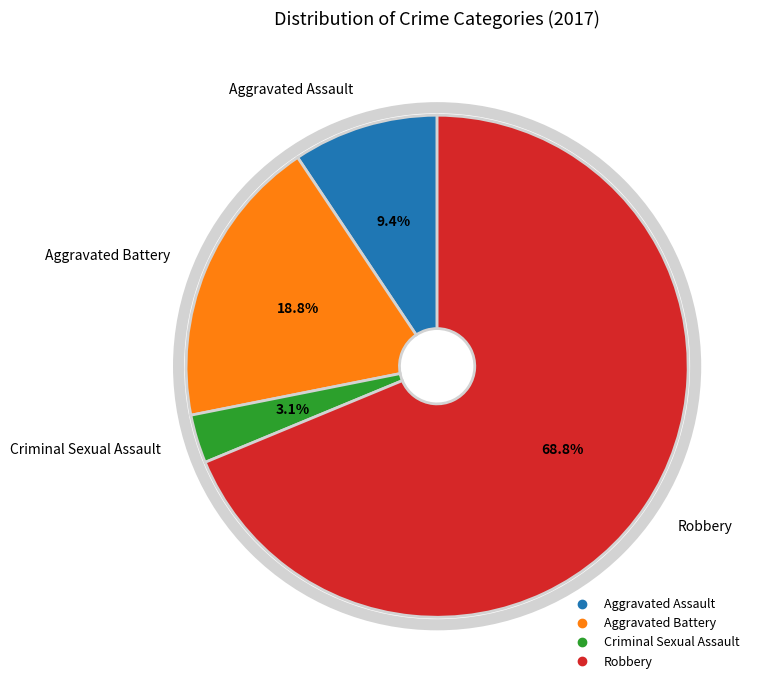

What percentage do Aggravated Assault and Robbery together represent?

78.1%